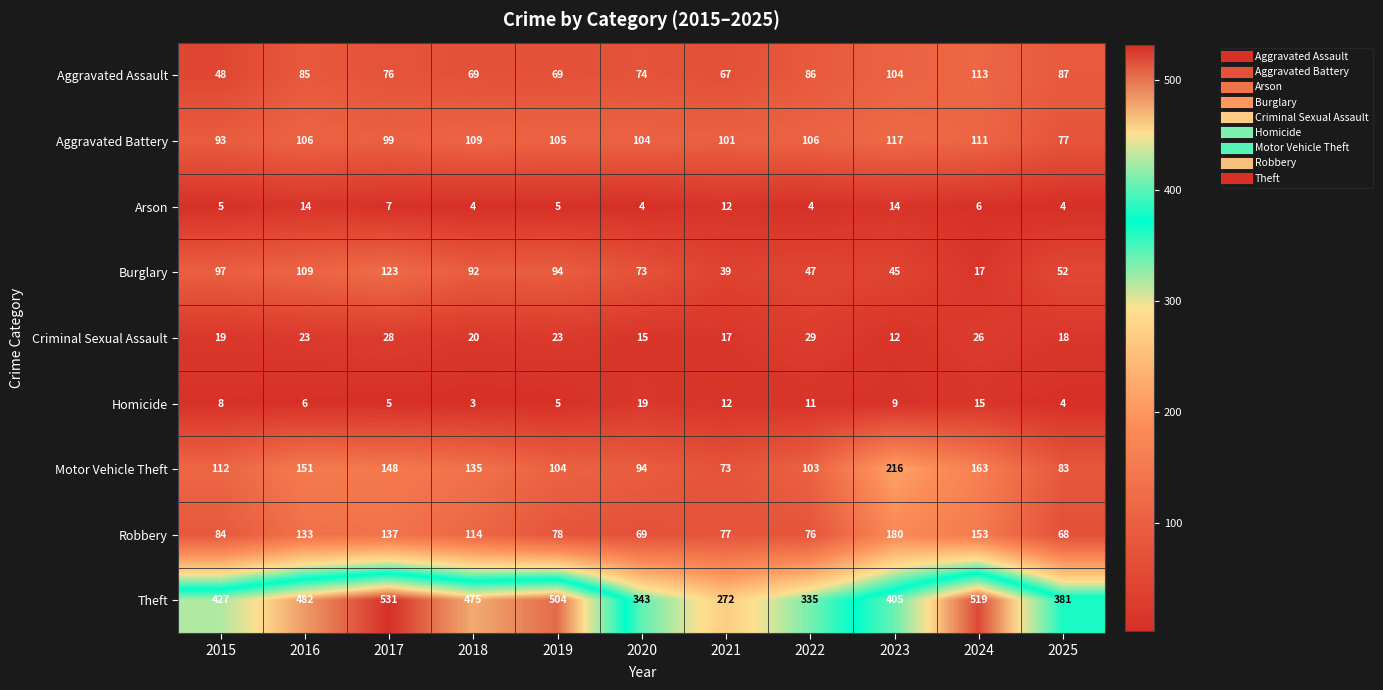

Is it true that Robbery equals 123 at 2022?

False